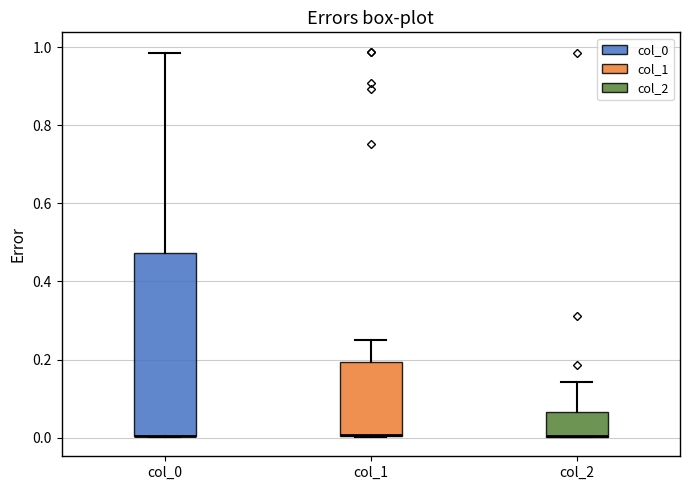

Reading left to right, transcribe this box plot: for each box, give where its median line is, the range the box spans, and where its two whiskers end, as read against the y-axis. The values are not printed on the chart, so give them approximately, as read against the axis.

col_0: median 0.00 (drawn on the box's lower edge), box 0.00 to 0.48, whiskers 0.00 to 0.98
col_1: median 0.00 (drawn on the box's lower edge), box 0.00 to 0.20, whiskers 0.00 to 0.24
col_2: median 0.00 (drawn on the box's lower edge), box 0.00 to 0.06, whiskers 0.00 to 0.14